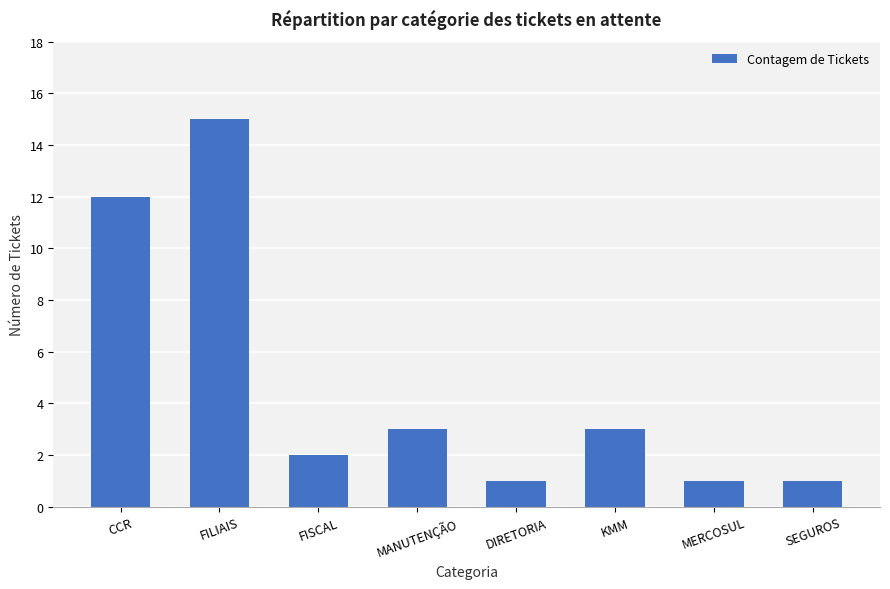

The value at MANUTENÇÃO is 3. True or false?

True